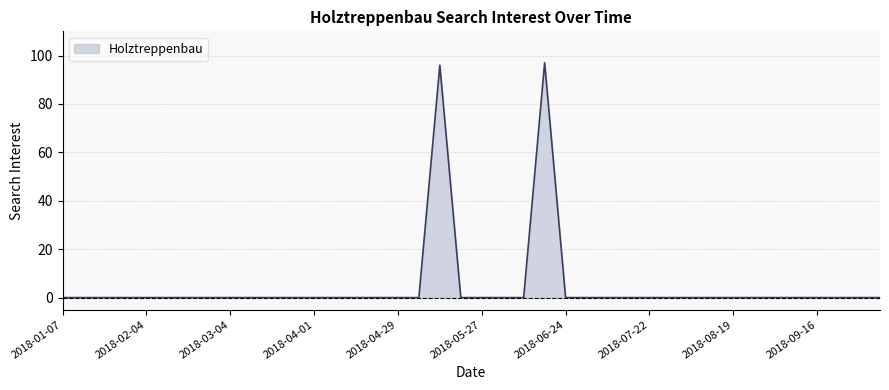

What is the difference between the second highest and minimum values?

96